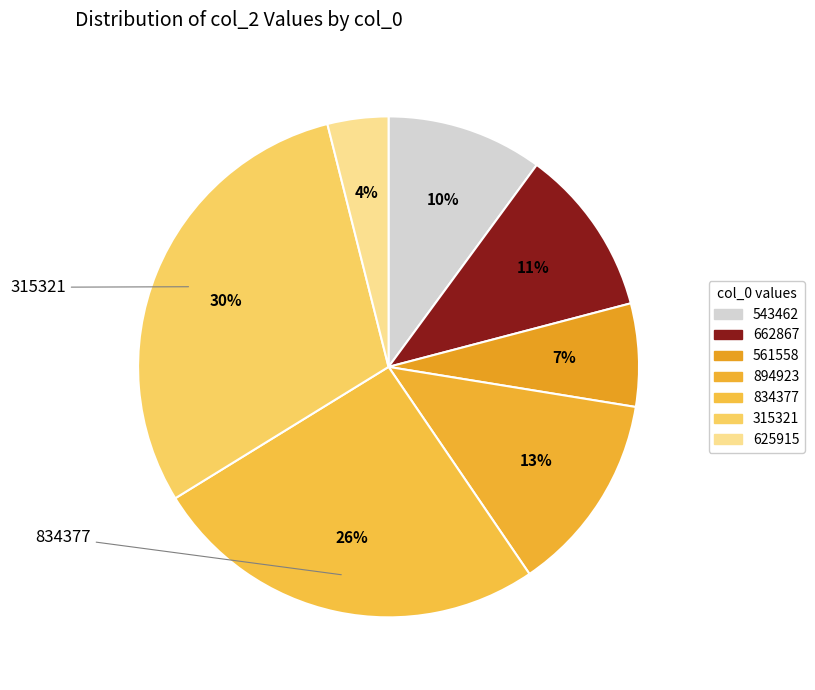

The 315321 slice represents 30% of the pie. True or false?

True